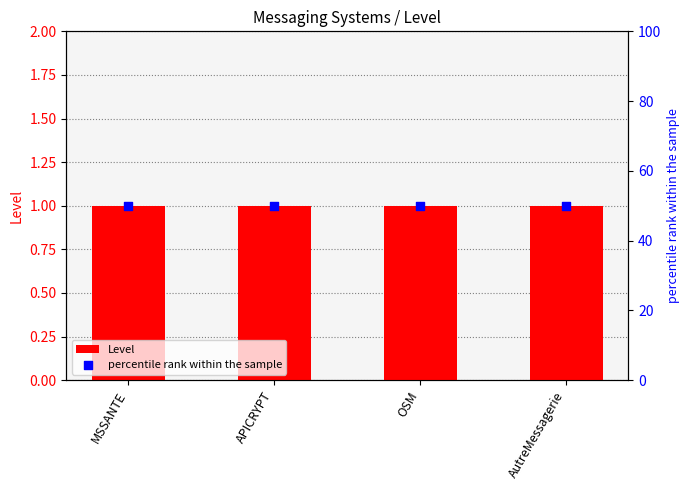

At how many categories does at least one series exceed 2?

4